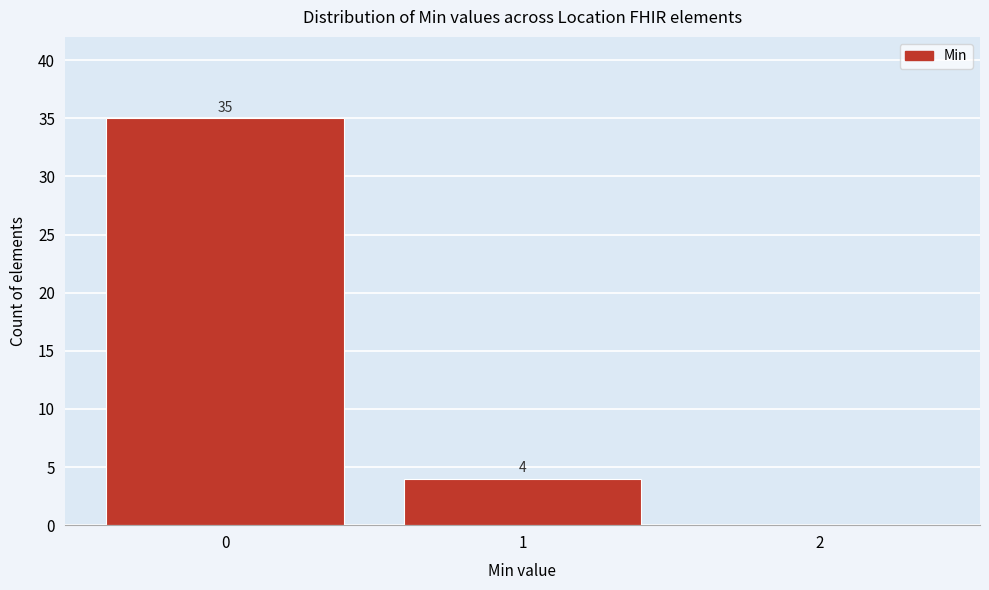

Reading left to right, what are all the values shown in this chart?

0=35	1=4	2=0